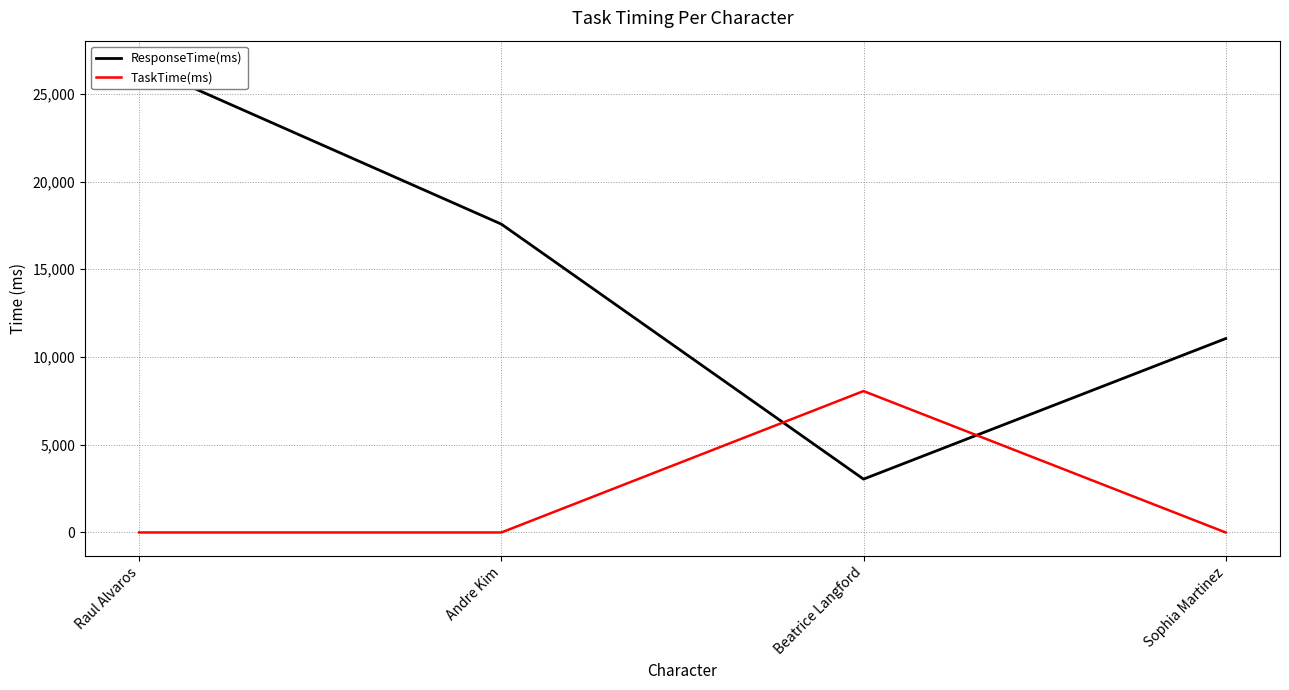

Is it true that TaskTime(ms) equals 0 at Andre Kim?

True